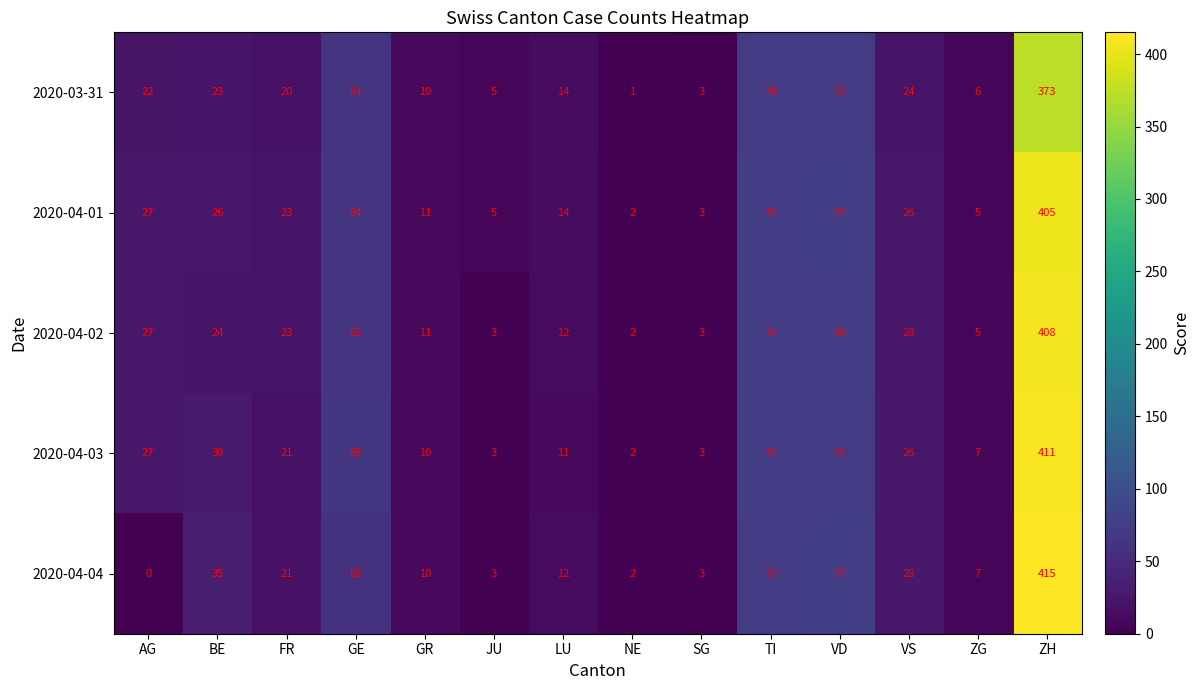

What is the average value of the 2020-04-03 series?

55